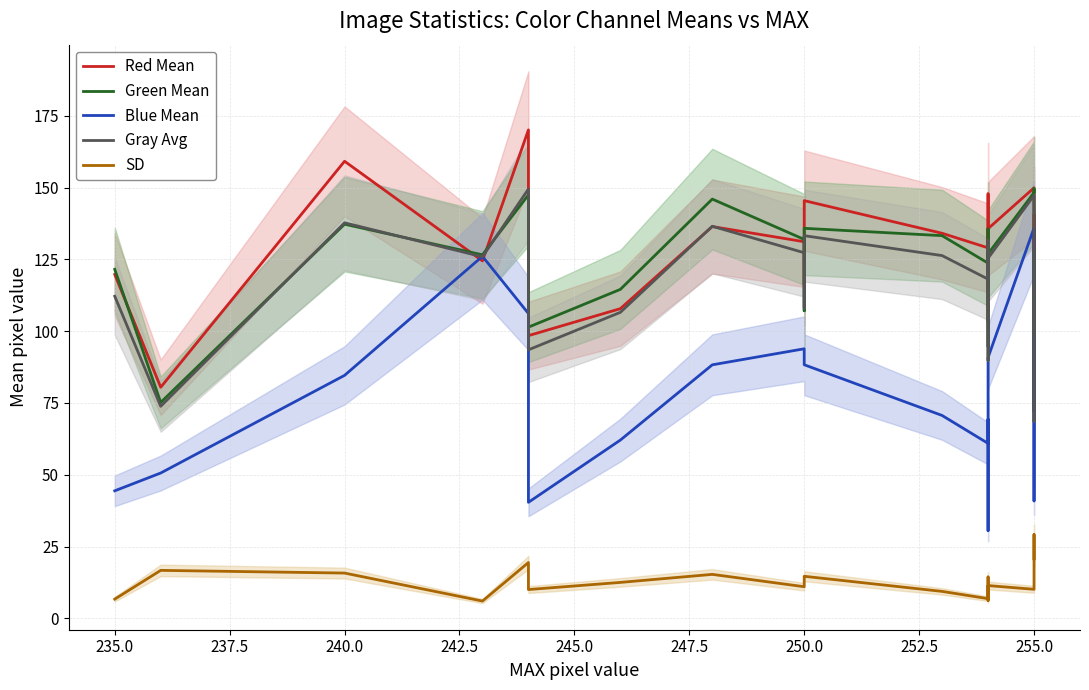

What is the minimum value shown in the chart?

6.0